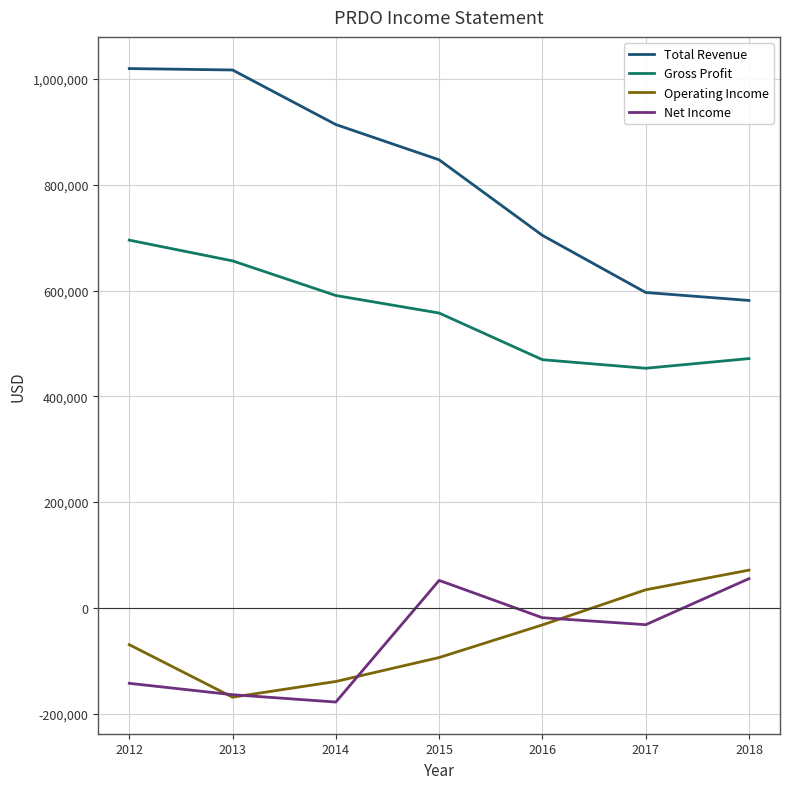

True or false: Gross Profit and Total Revenue cross at least once.

False